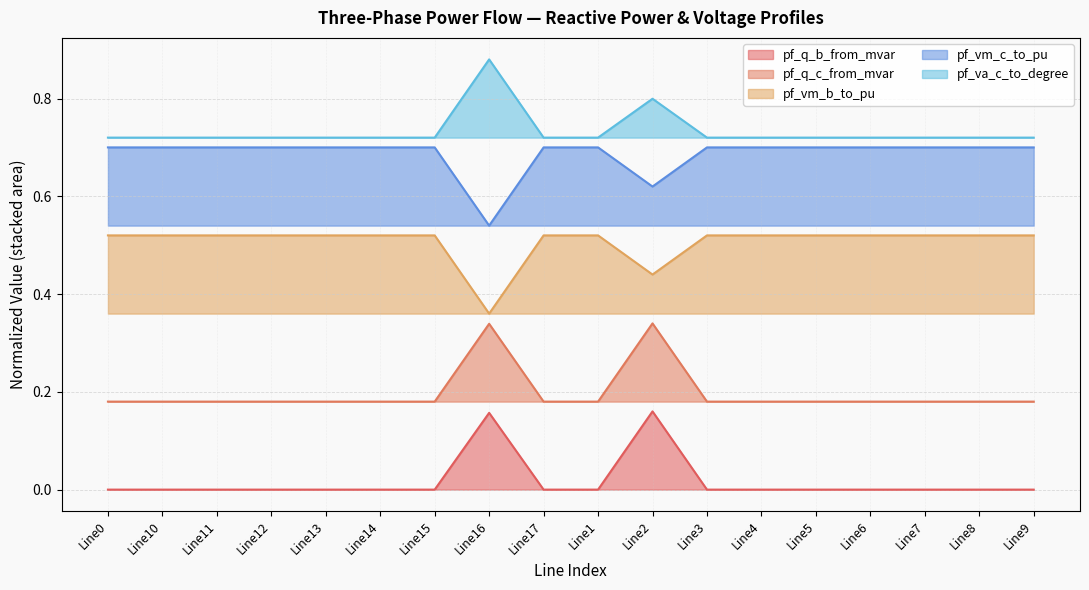

In pf_vm_c_to_pu, how many points are lower than both neighbors (excluding endpoints)?

3